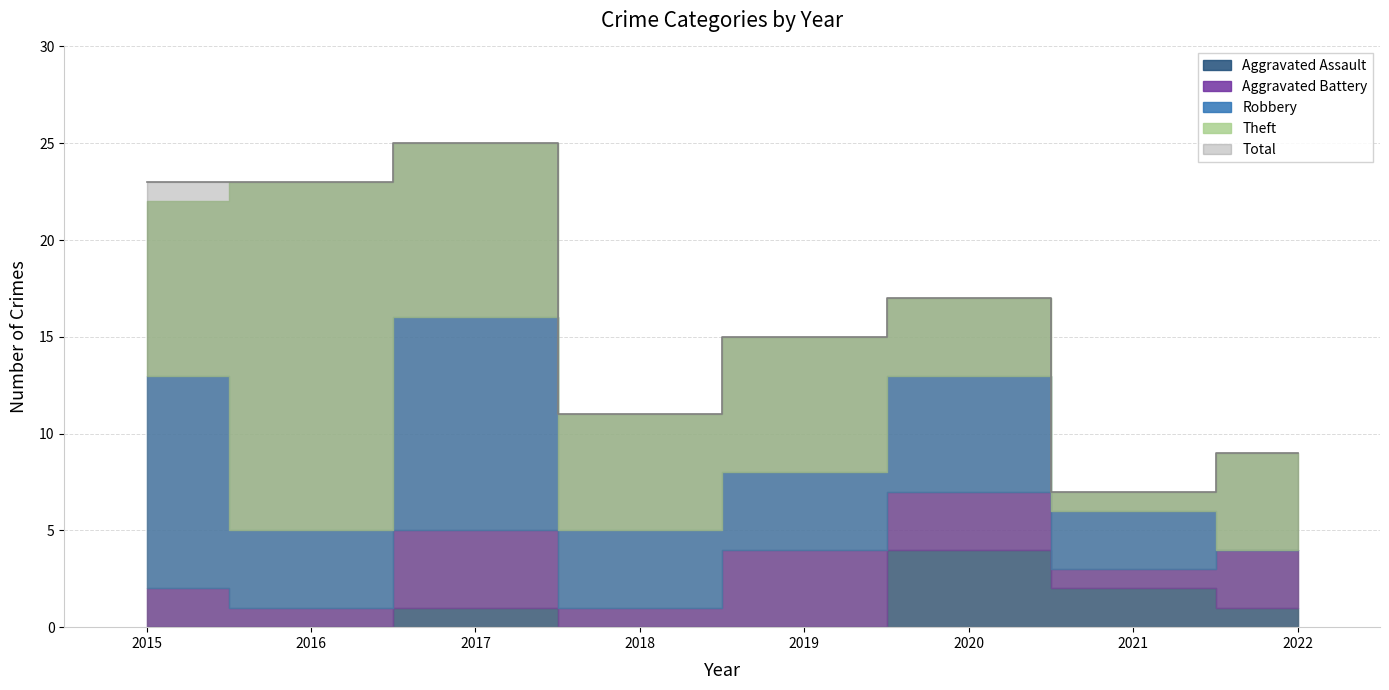

Does the chart display data point markers on the line(s)?

No